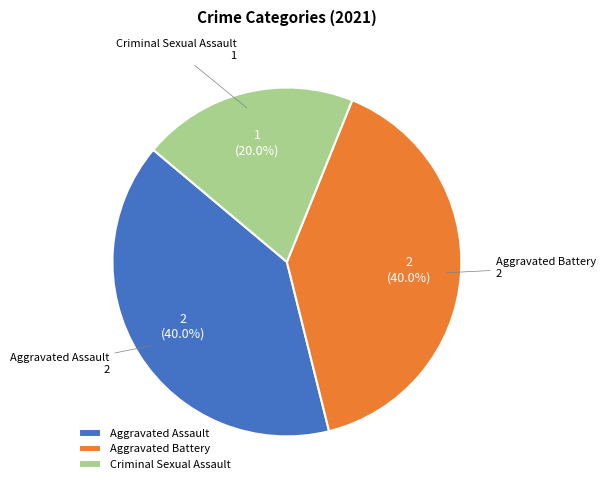

Between Criminal Sexual Assault and Aggravated Battery, which is larger?

Aggravated Battery